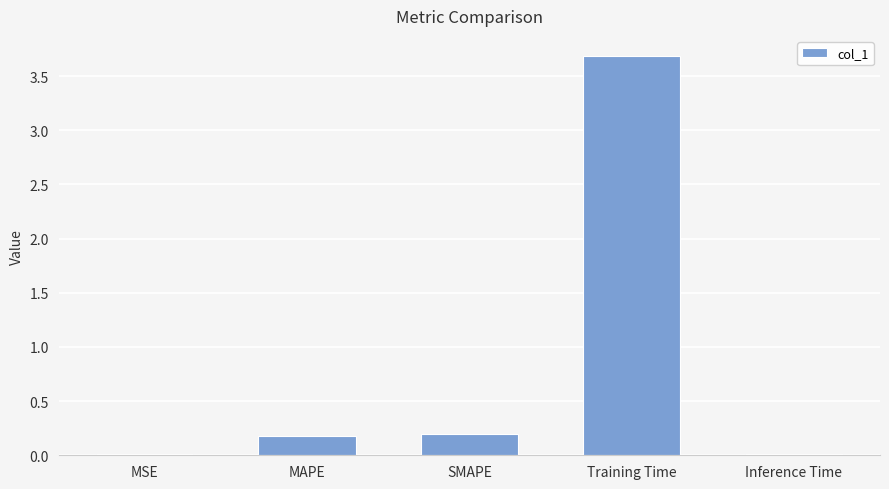

What is the sum of all values?

4.1